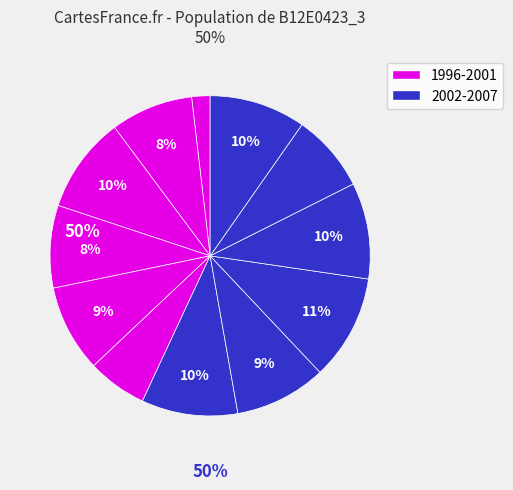

Rank the categories by value from highest to lowest.

2004, 1998, 2002, 2005, 2007, 2003, 2000, 1997, 1999, 2006, 2001, 1996